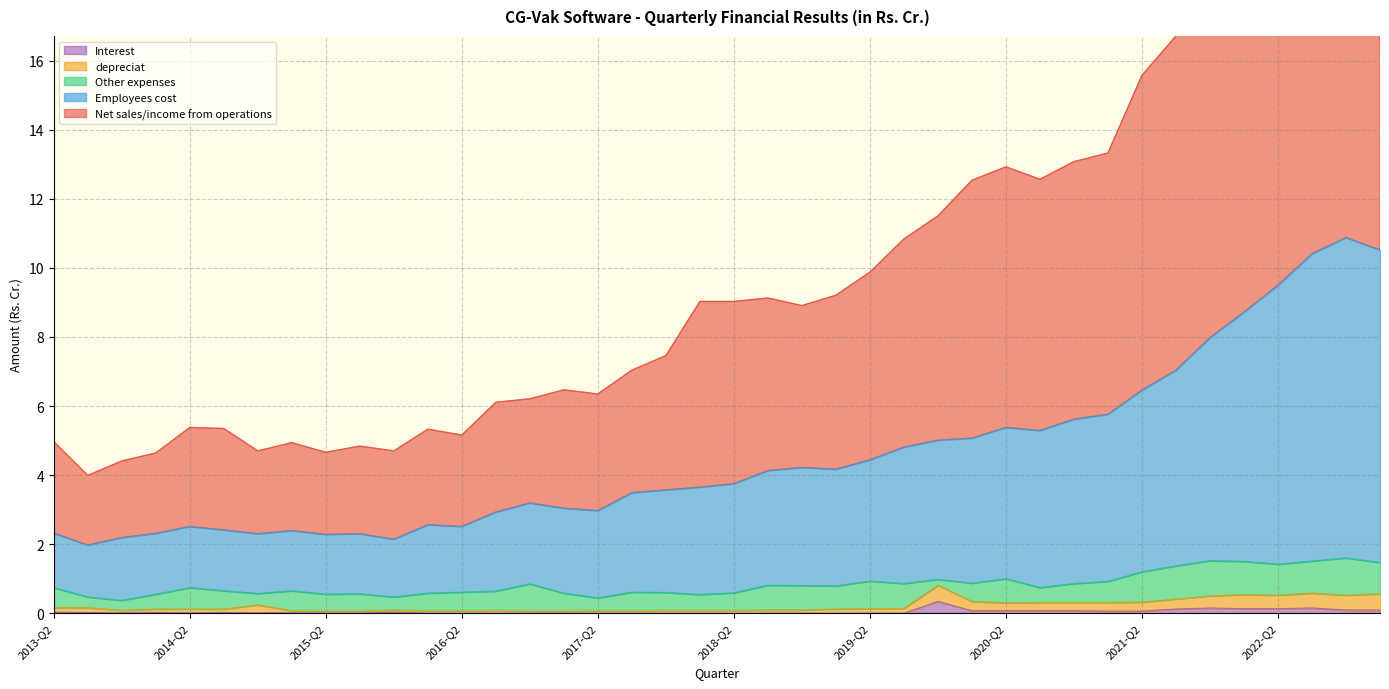

True or false: Employees cost and Interest cross at least once.

False